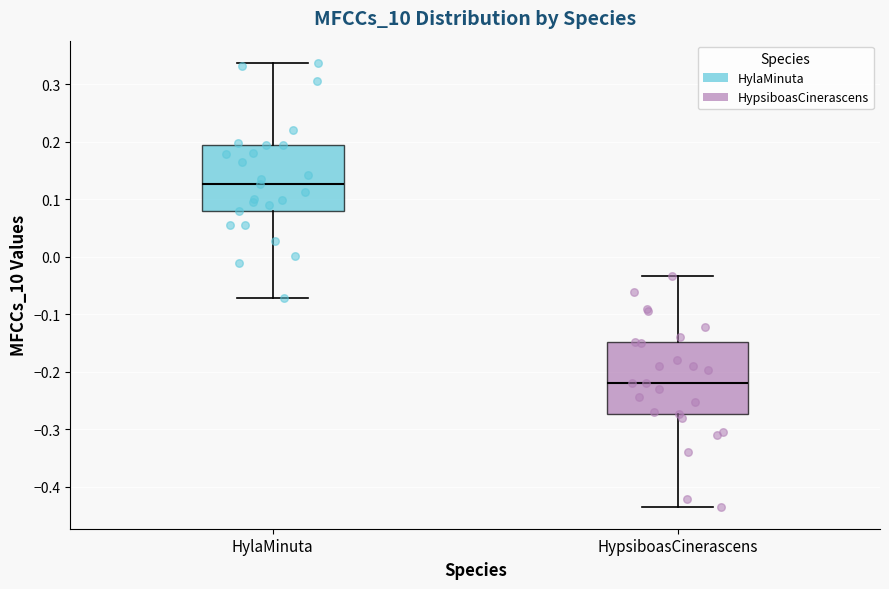

Reading left to right, read every box against the y-axis: the position of its median line, the range the box covers, and the ends of its whiskers. The values are not printed on the chart, so give them approximately, as read against the axis.

HylaMinuta: median 0.13, box 0.08 to 0.19, whiskers -0.07 to 0.34
HypsiboasCinerascens: median -0.22, box -0.27 to -0.15, whiskers -0.43 to -0.03